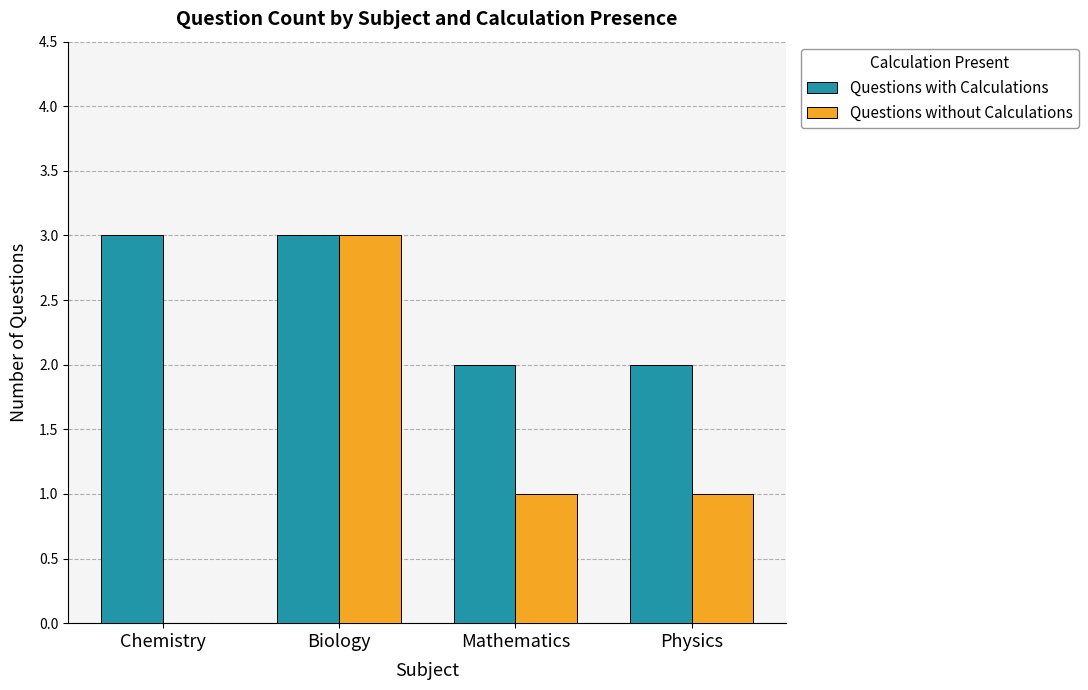

What is the total value across all series at Biology?

6